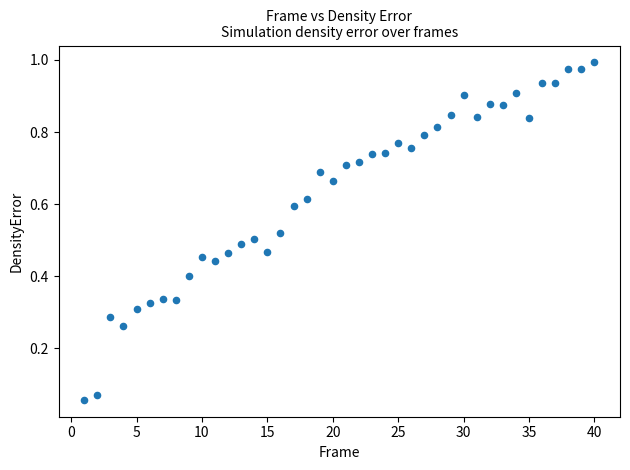

What is the range of X values (max minus min)?

39.0